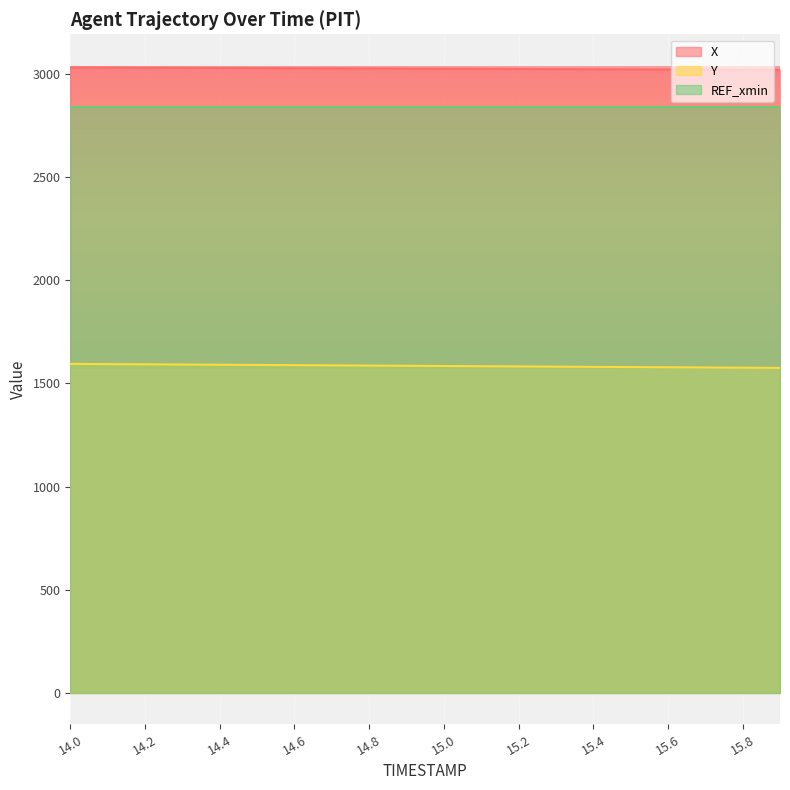

Between 15.3 and 14.1, which is larger?

14.1